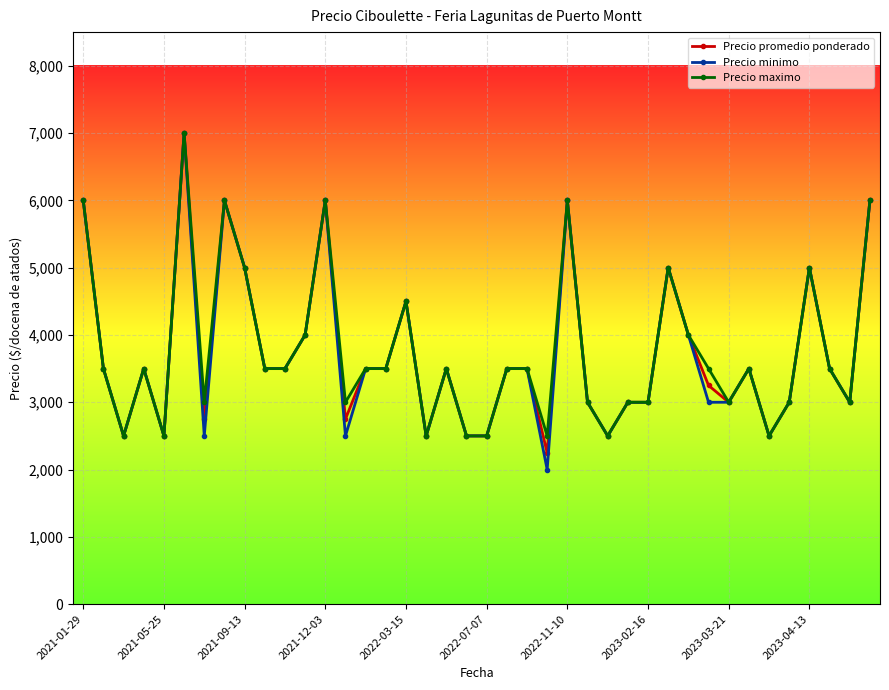

Which series has the largest range (max minus min)?

Precio minimo